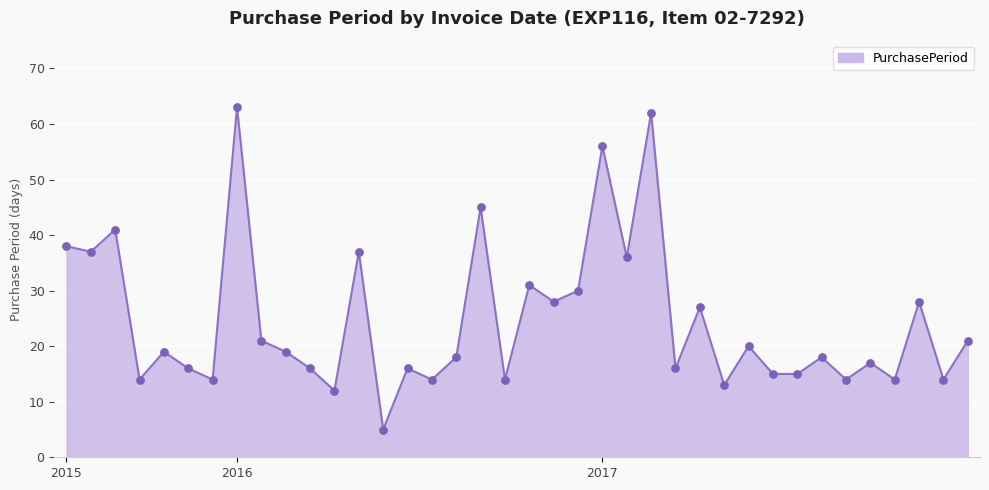

What is the smallest value displayed?

5